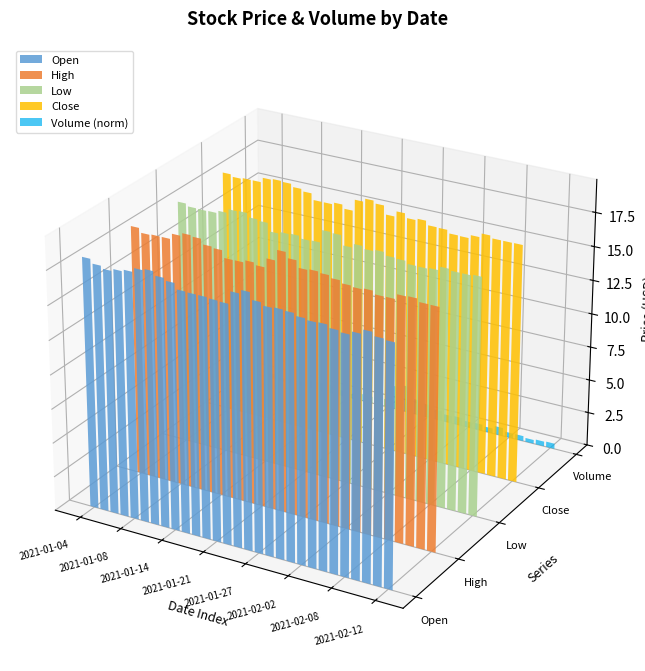

At which category is the sum across all series the highest?

2021-01-25